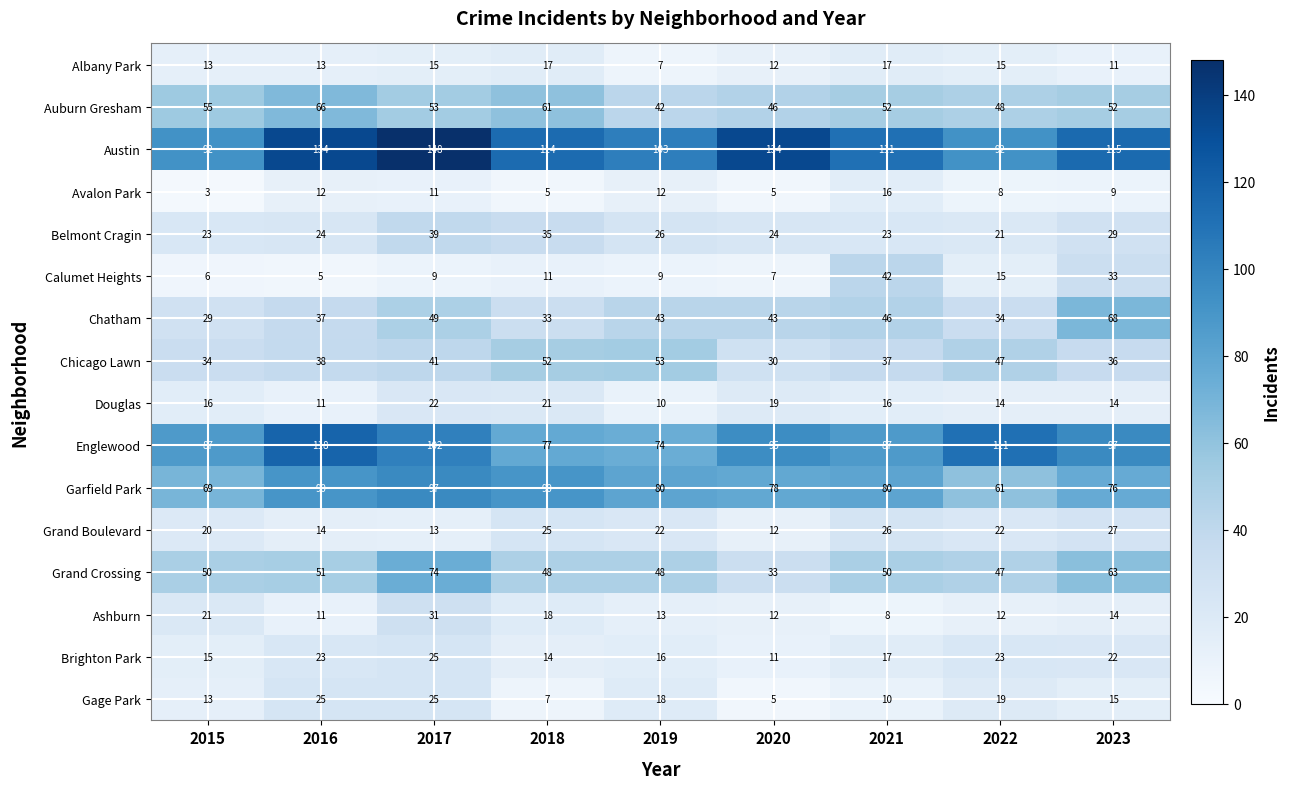

Between 2019 and 2022, which series saw the biggest shift?

Englewood